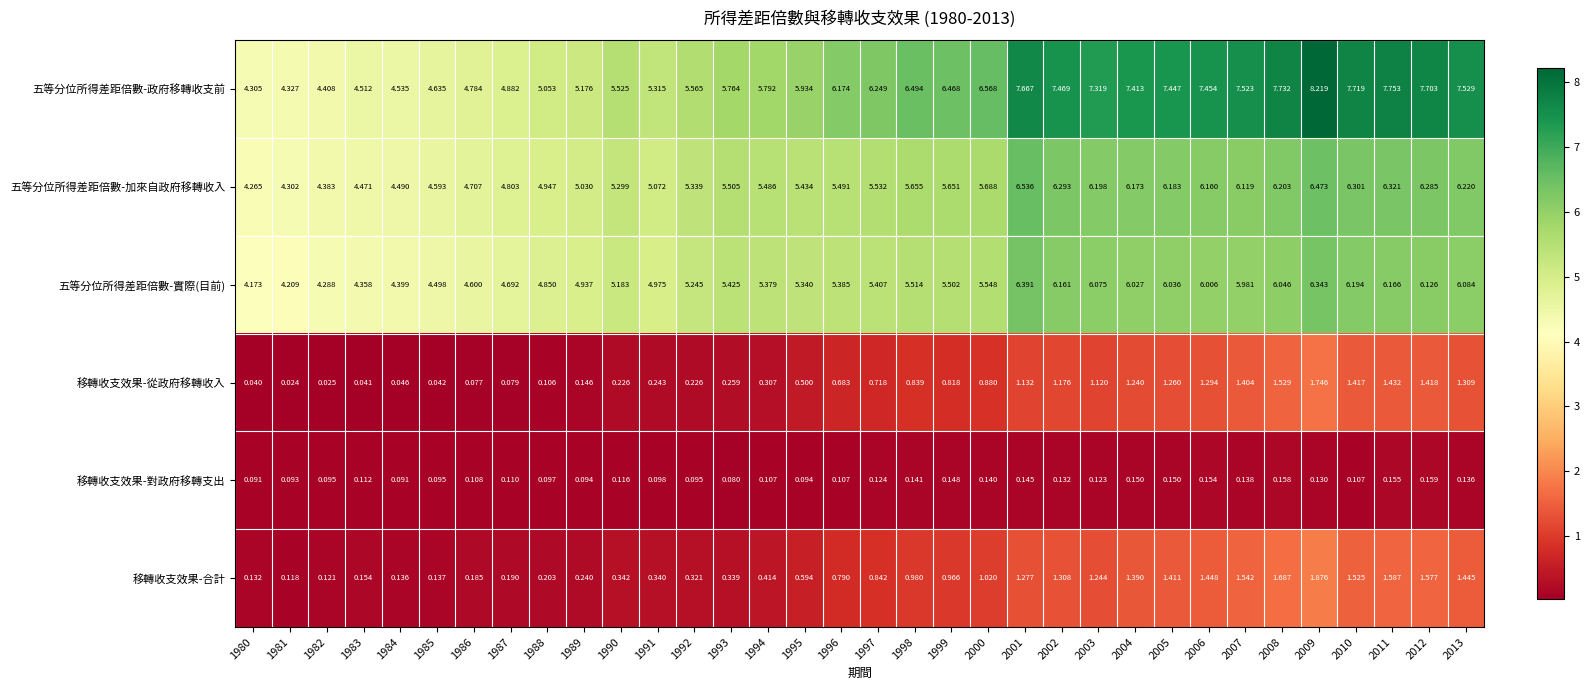

Which series has the largest total across all categories?

五等分位所得差距倍數-政府移轉收支前